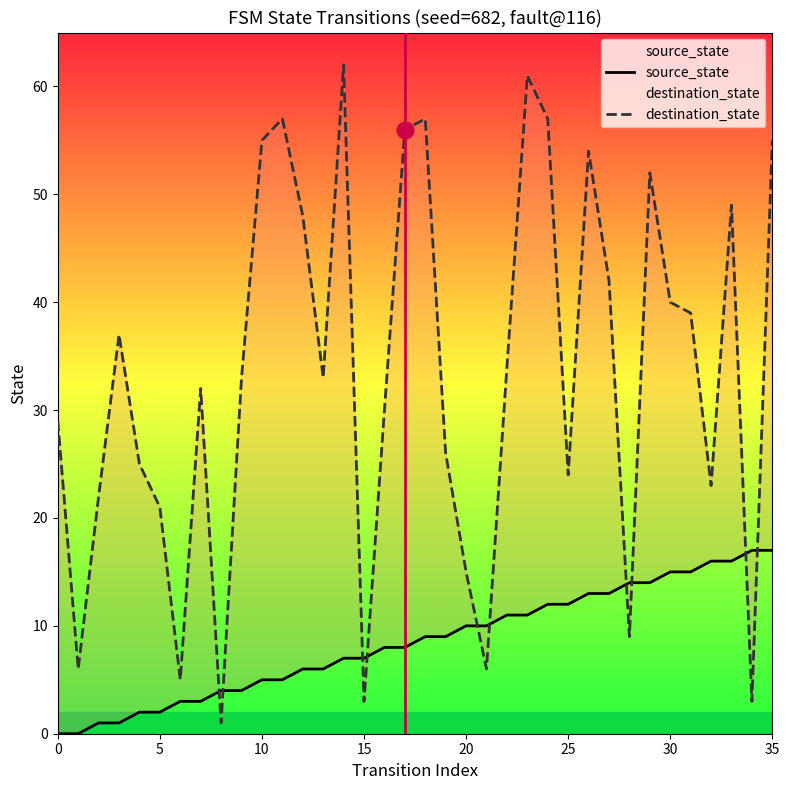

What is the sum of all source_state values?

306